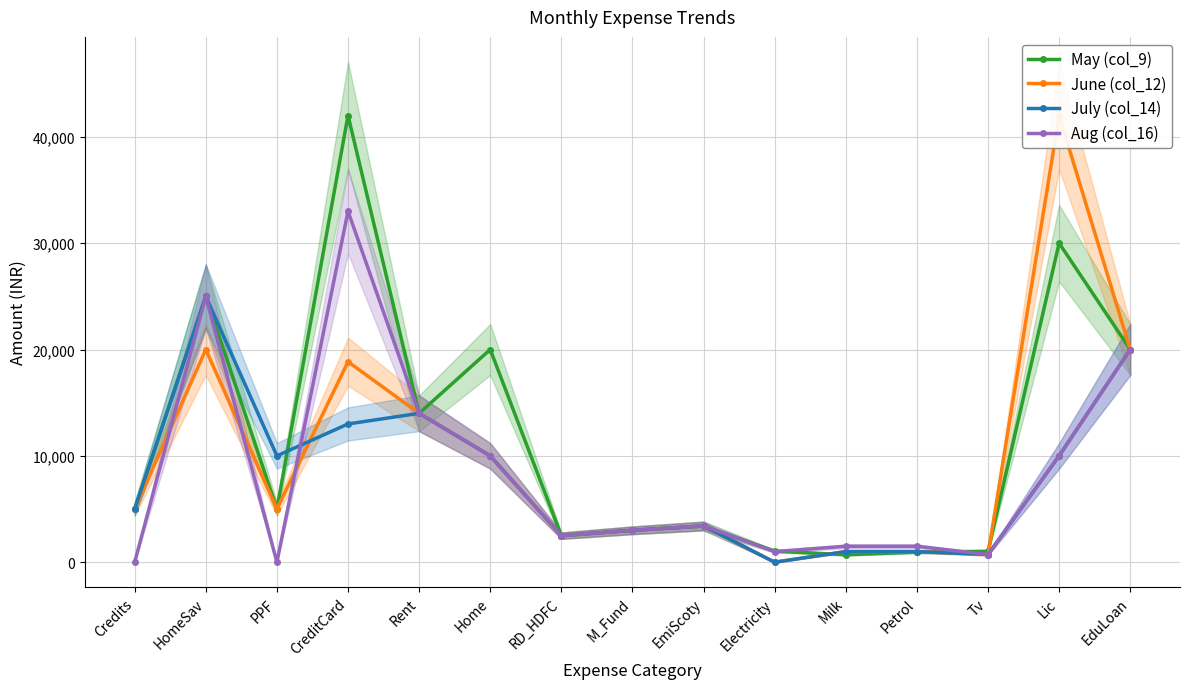

What is the difference between the maximum and minimum values in the Aug (col_16) series?

33000